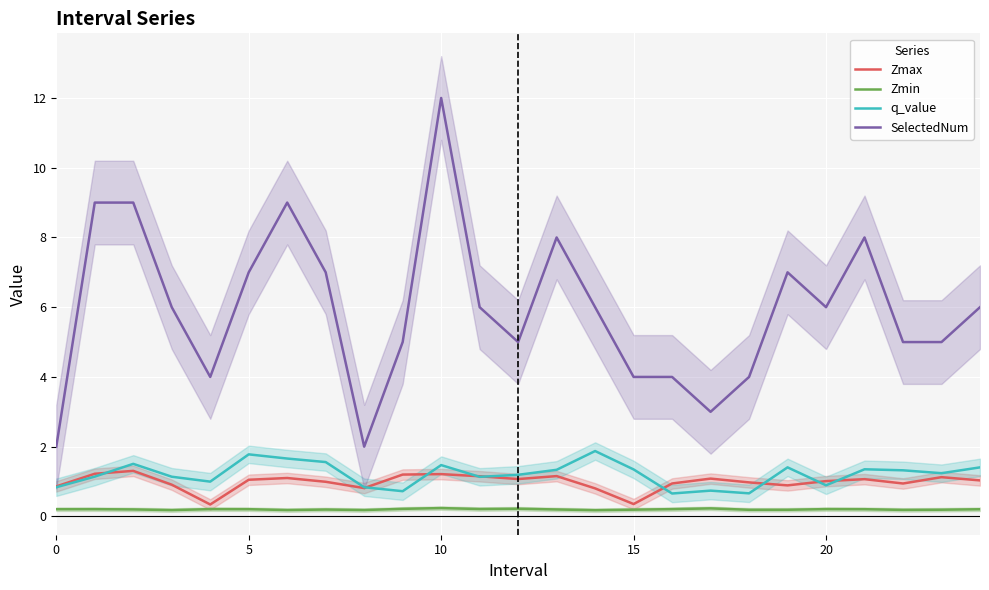

At which category is the sum across all series the highest?

10